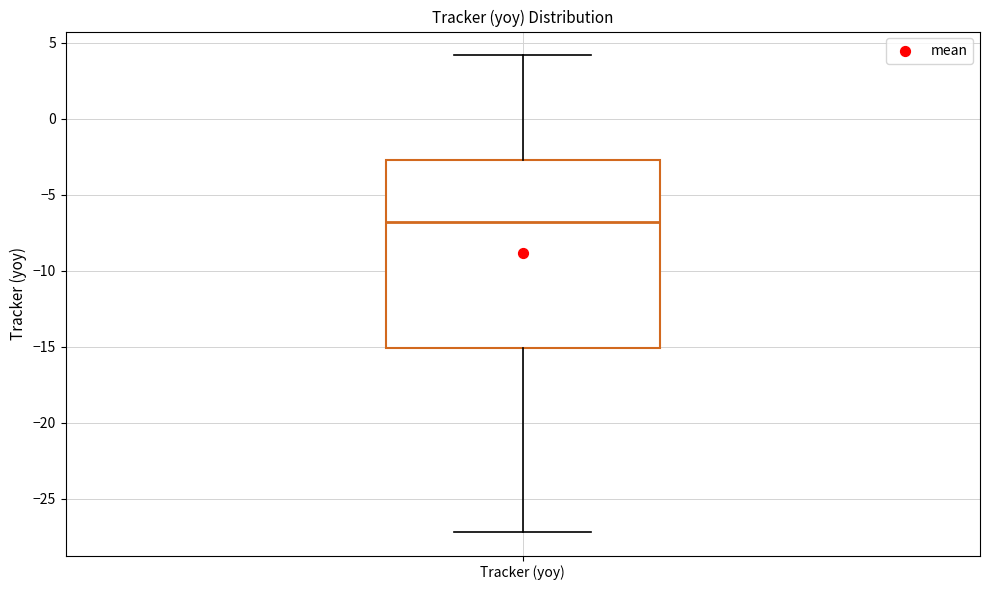

Transcribe this box plot: give where the median line is, the range the box spans, and where the two whiskers end, as read against the y-axis. The values are not printed on the chart, so give them approximately, as read against the axis.

median -7.0, box -15.0 to -2.5, whiskers -27.0 to 4.0